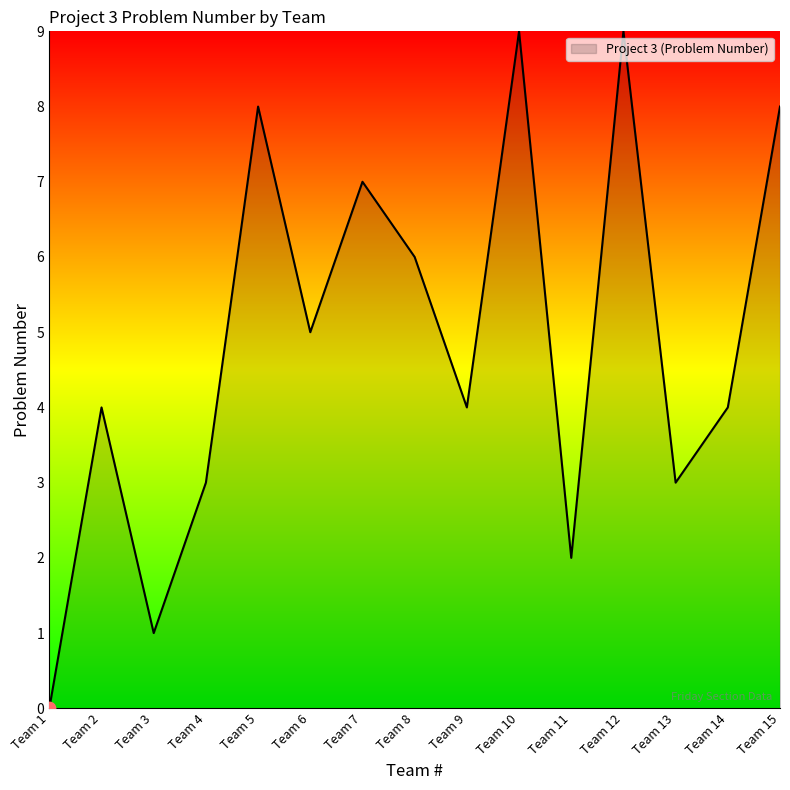

What is the change in value from Team 1 to Team 10?

+9